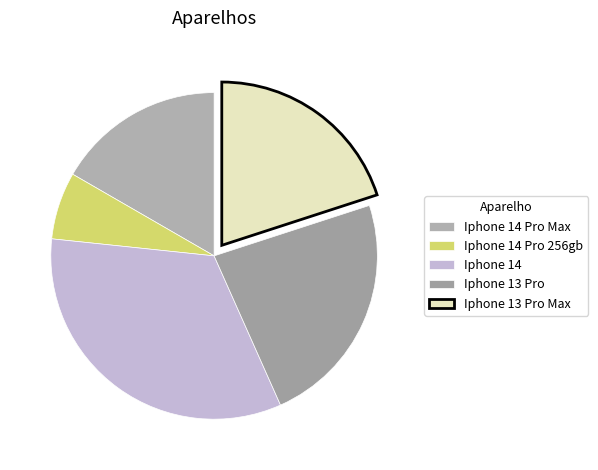

Does any single category account for the majority?

No